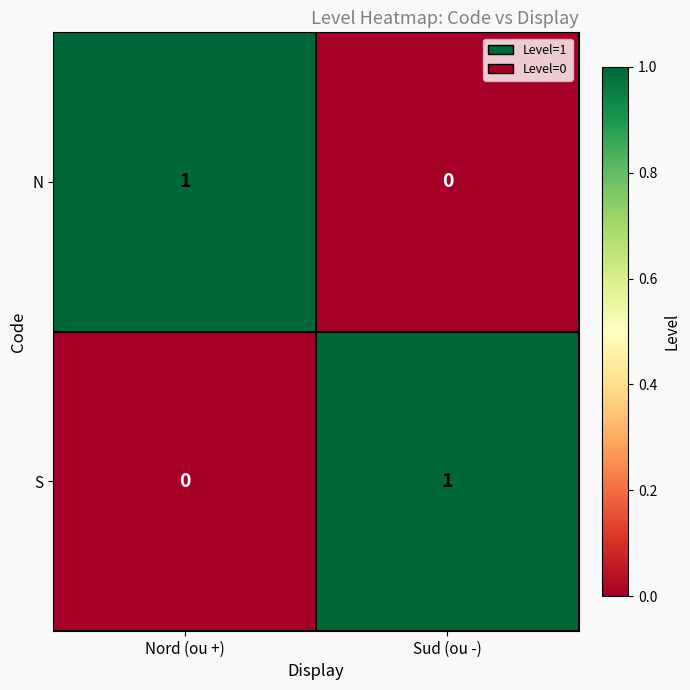

Rank the categories by S value from highest to lowest.

Sud (ou -), Nord (ou +)